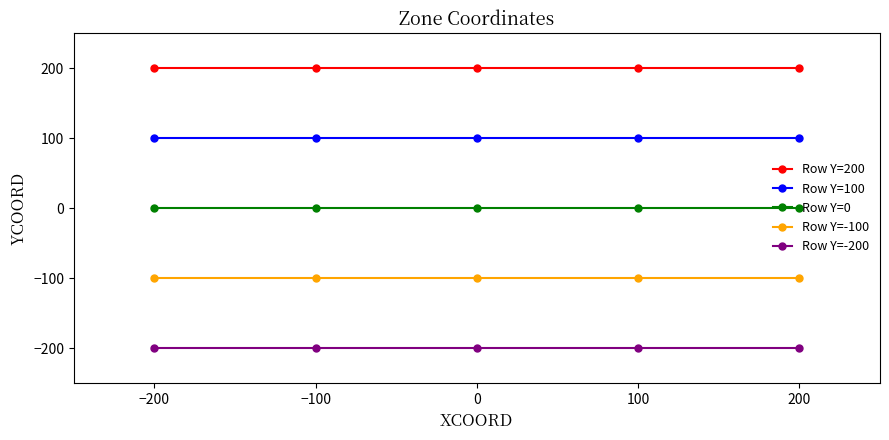

What are all the series names shown in the legend?

Row Y=200, Row Y=100, Row Y=0, Row Y=-100, Row Y=-200